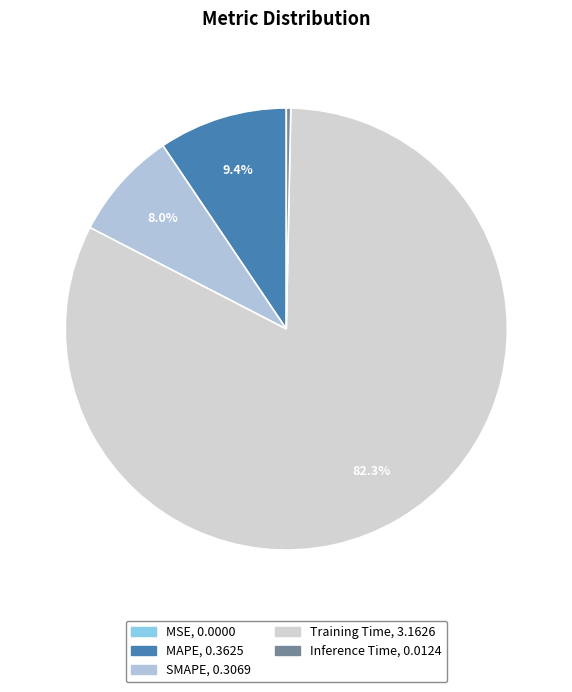

Which category has the biggest portion of the pie?

Training Time